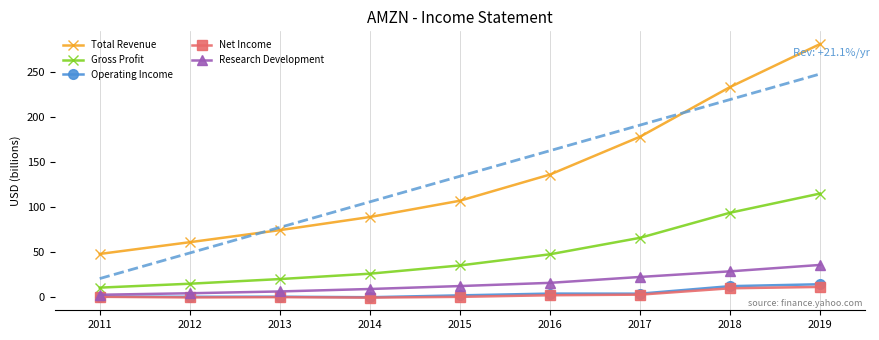

Which series has the largest total across all categories?

Total Revenue